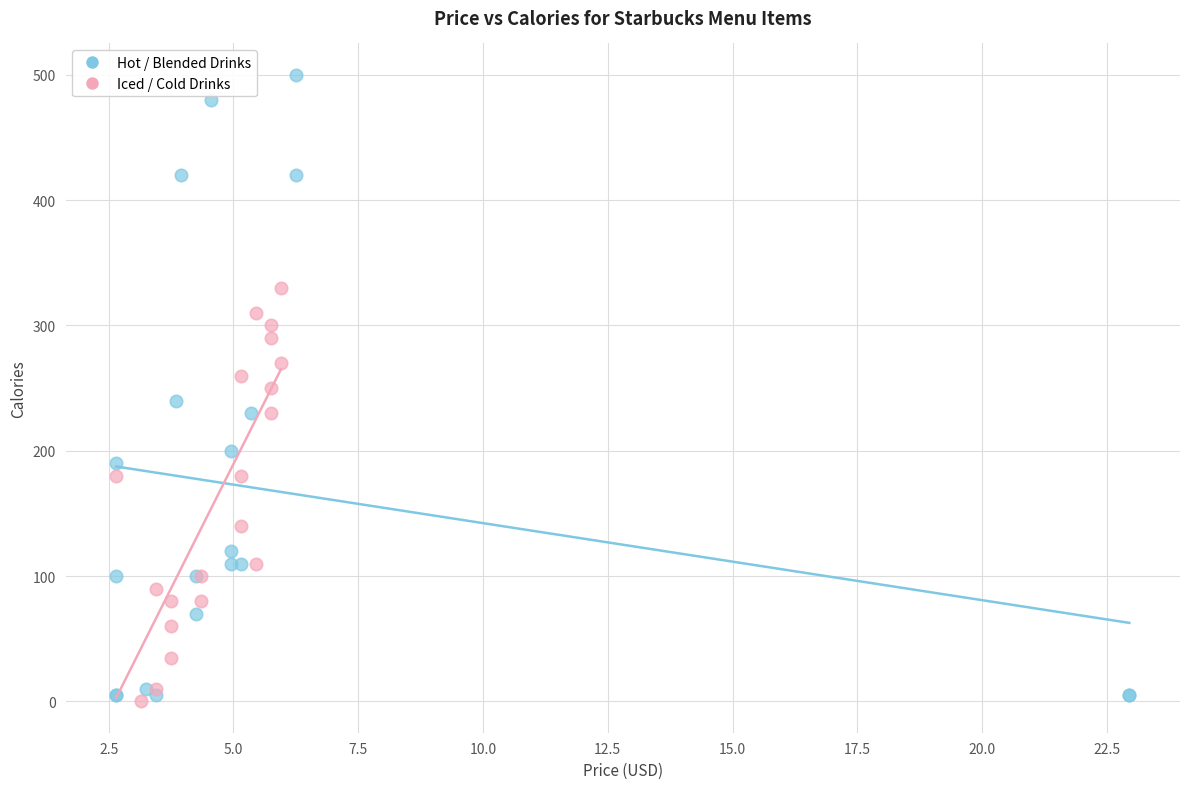

Which series contains the highest Y value?

Hot / Blended Drinks